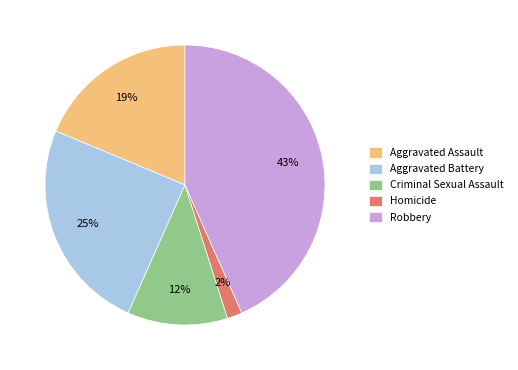

Between Aggravated Battery and Robbery, which is larger?

Robbery